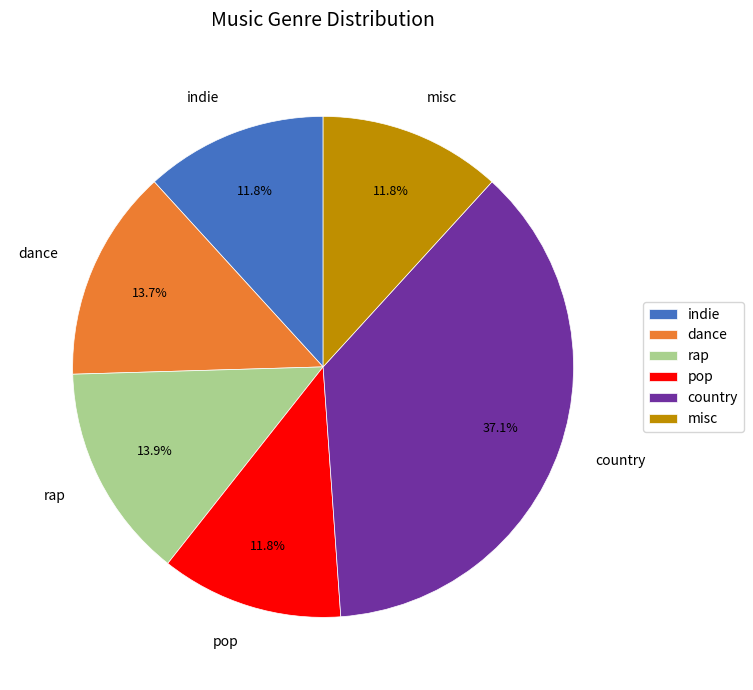

Which has a higher value, rap or country?

country